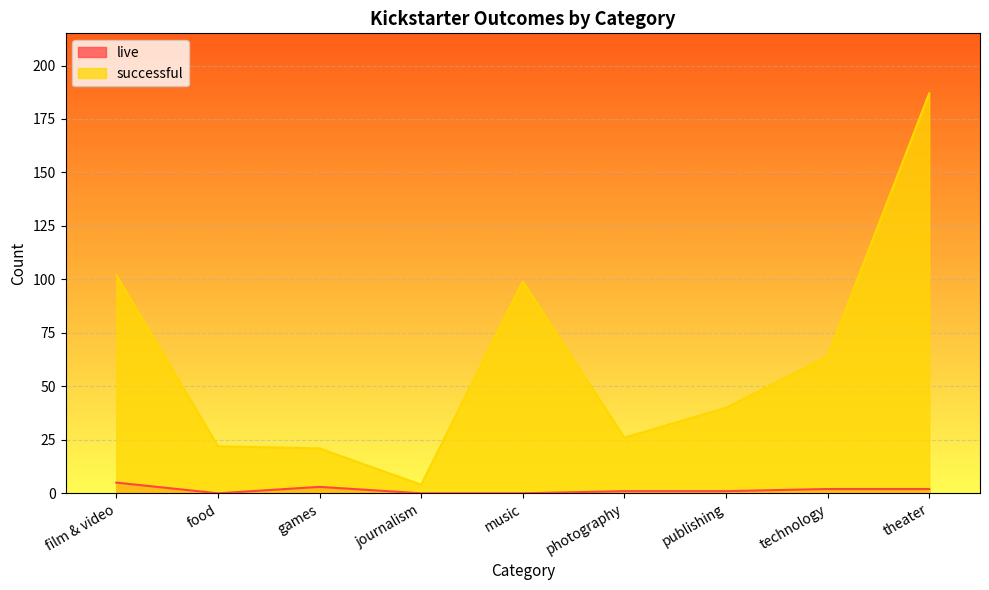

At how many categories does at least one series exceed 134?

1